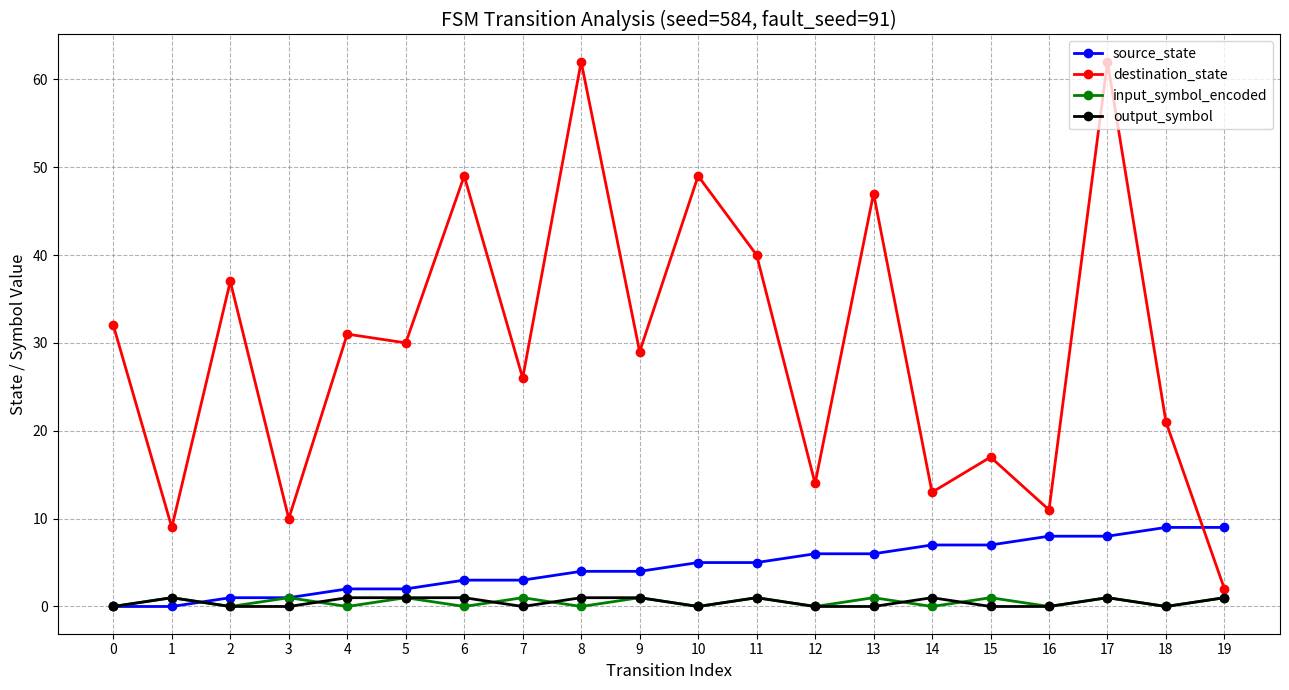

Which series has the widest spread of values?

destination_state